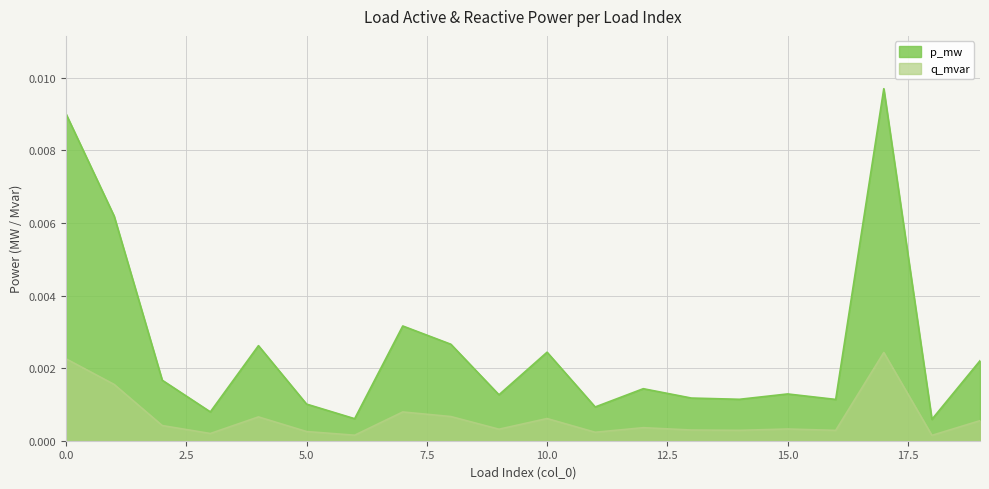

Which series has the widest spread of values?

p_mw